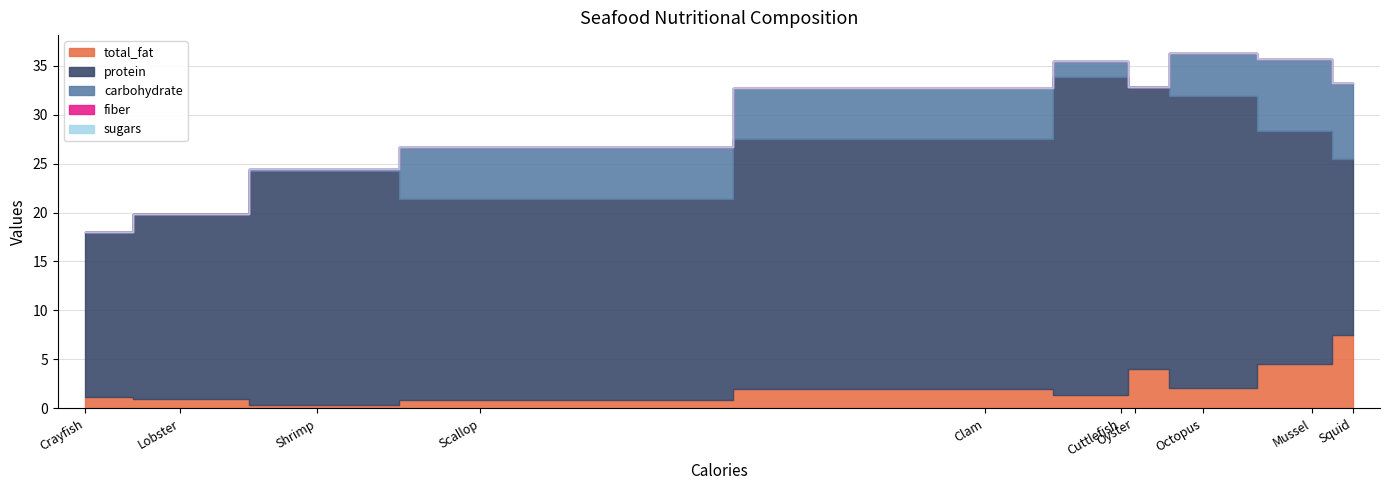

Which series has the widest spread of values?

protein